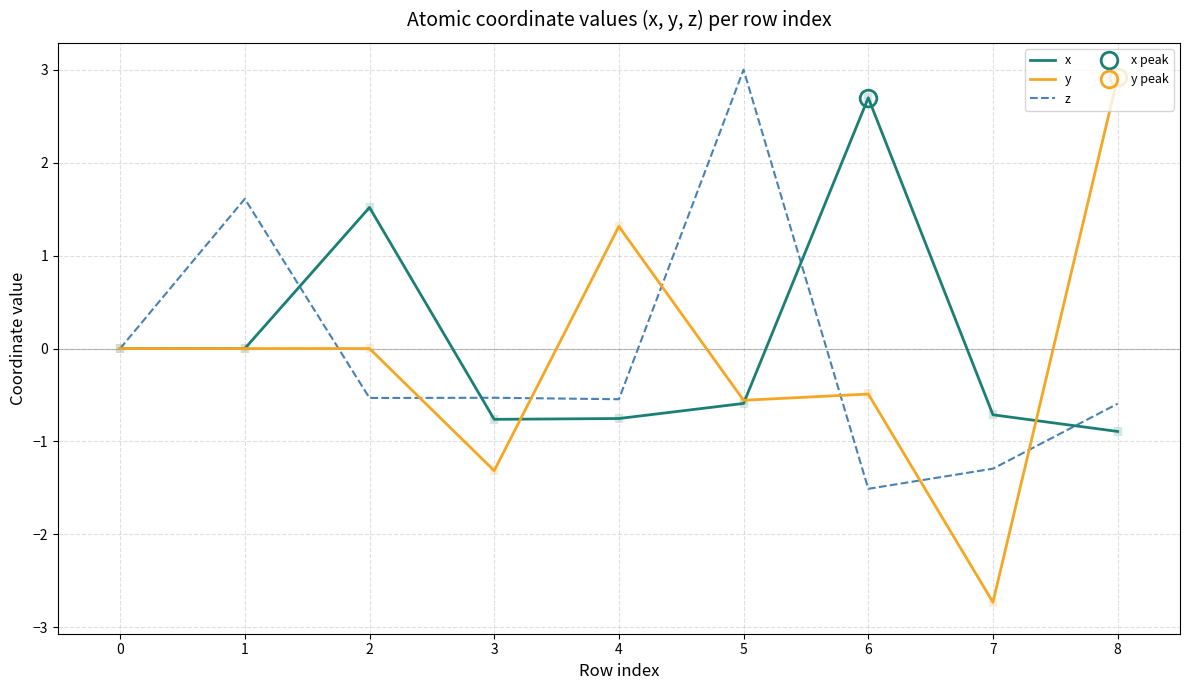

At which label does y reach its minimum?

7